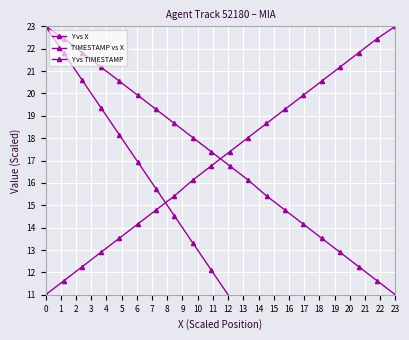

List the series in order of their peak value, lowest first.

Y vs X, TIMESTAMP vs X, Y vs TIMESTAMP